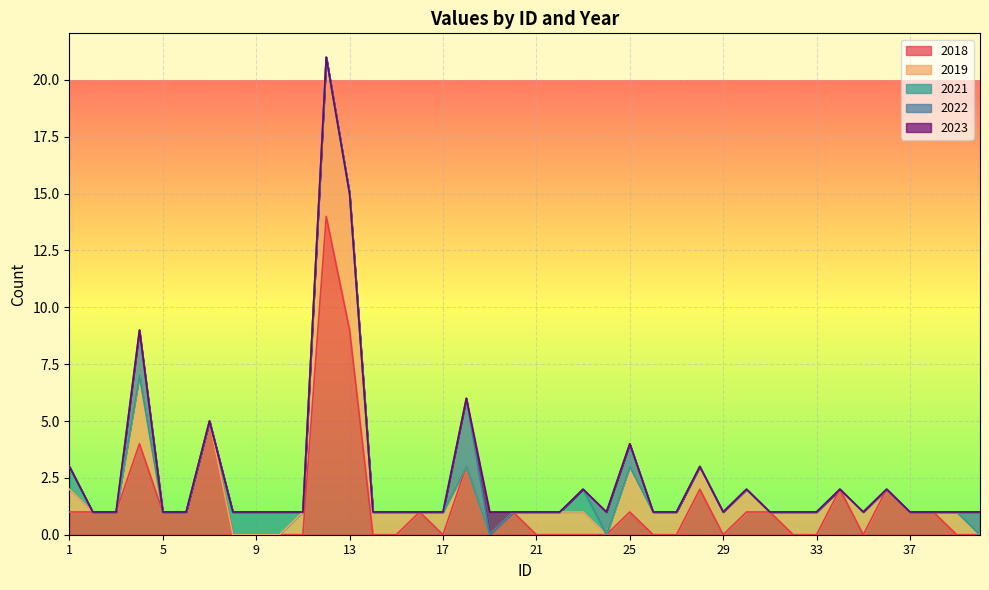

Which series has the largest range (max minus min)?

2018